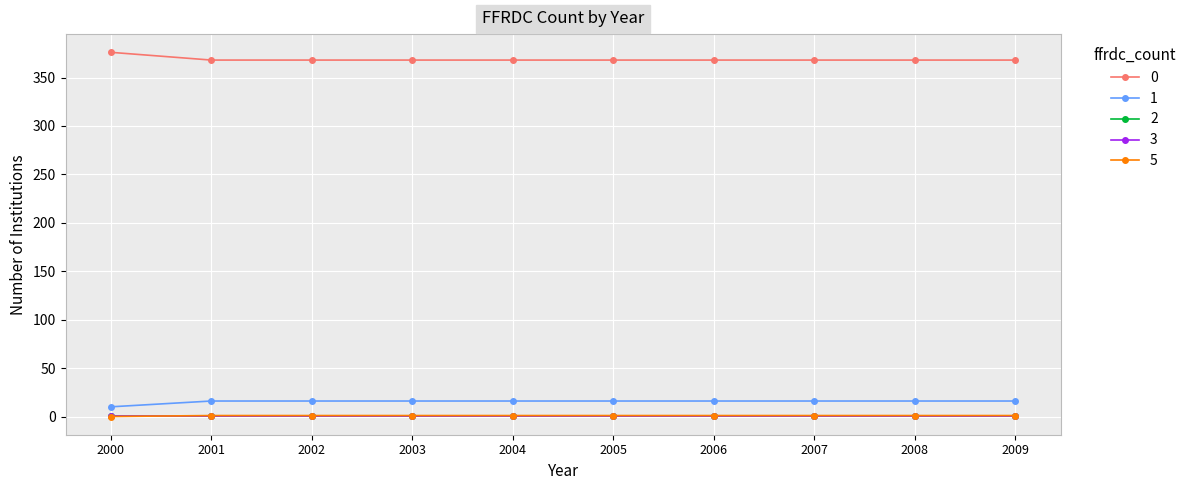

Does the chart have visible grid lines?

Yes